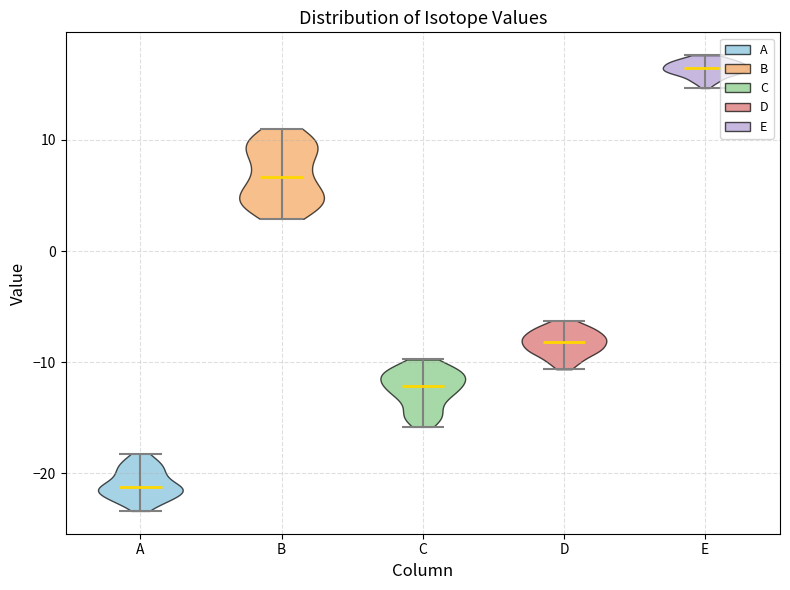

Reading left to right, read every violin against the y-axis: where its median line is, and the lowest and highest points it reaches. The values are not printed on the chart, so give them approximately, as read against the axis.

A: median line -21, lowest point -23, highest point -18
B: median line 7, lowest point 3, highest point 11
C: median line -12, lowest point -16, highest point -10
D: median line -8, lowest point -11, highest point -6
E: median line 16, lowest point 15, highest point 18